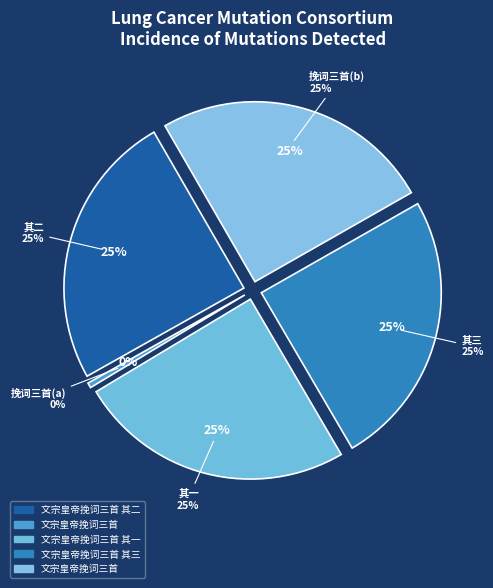

Is it true that 文宗皇帝挽词三首 其三 is 15% of the pie?

False